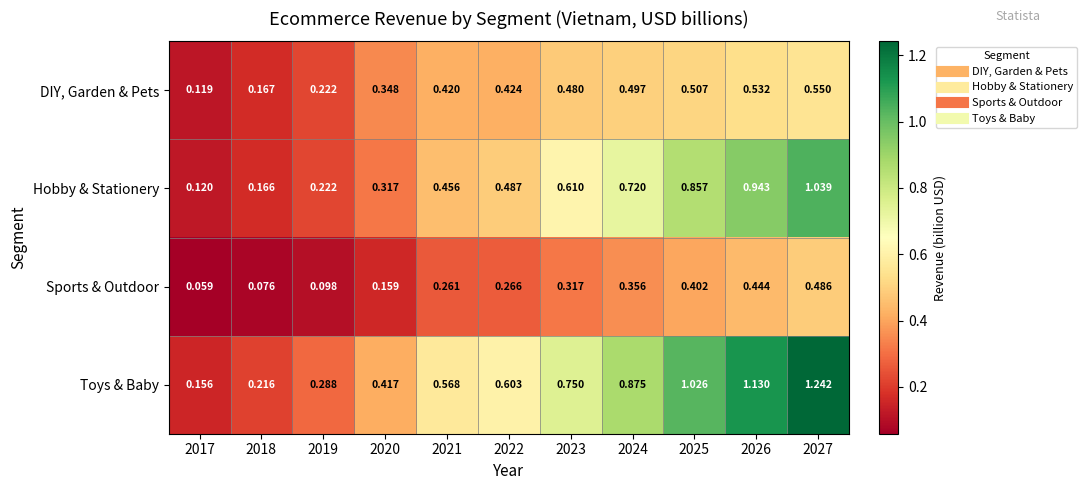

Which series has the widest spread of values?

Toys & Baby